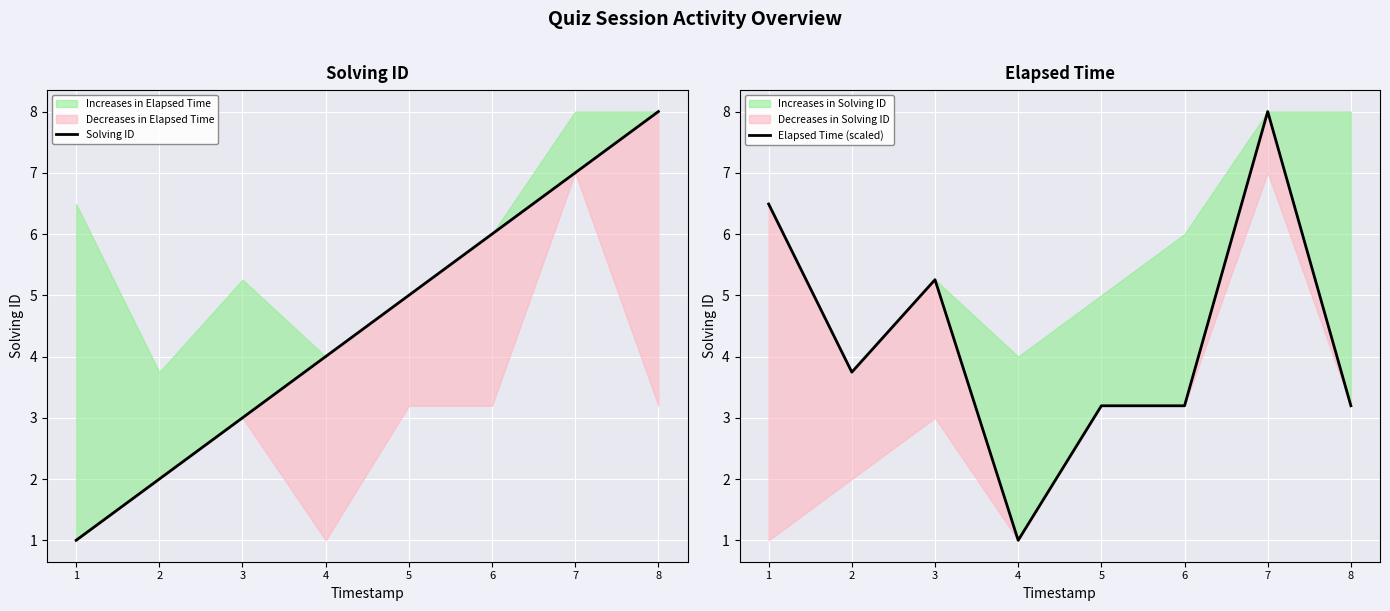

What is the smallest value displayed?

1.0